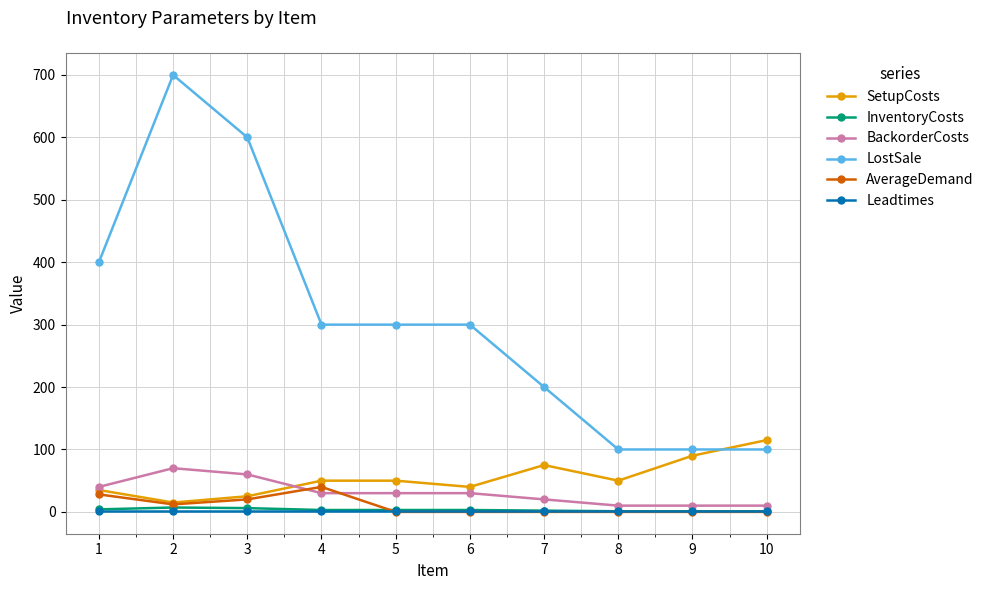

True or false: InventoryCosts has more than 0 points higher than both neighbors.

True